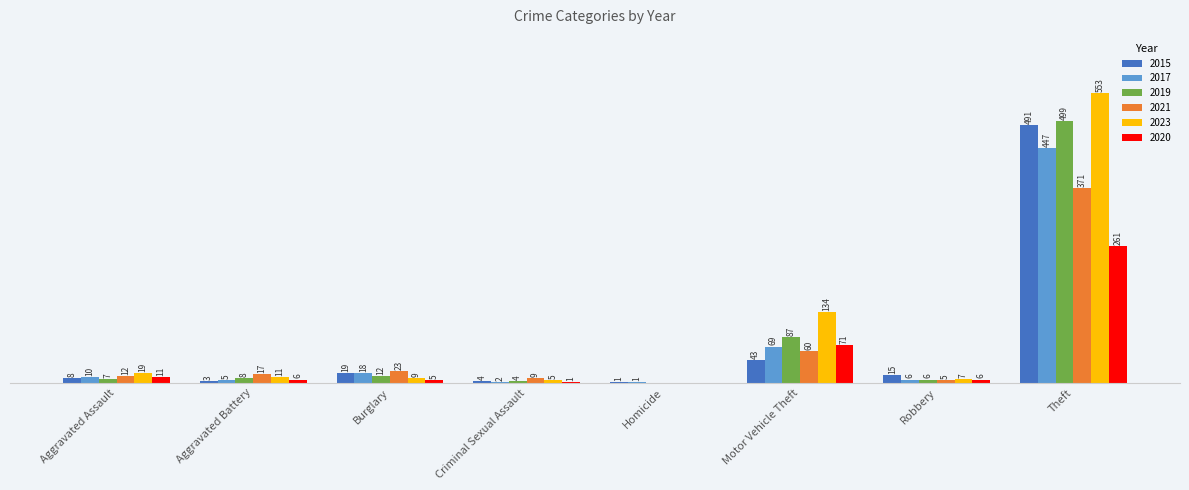

At which category is the sum across all series the highest?

Theft